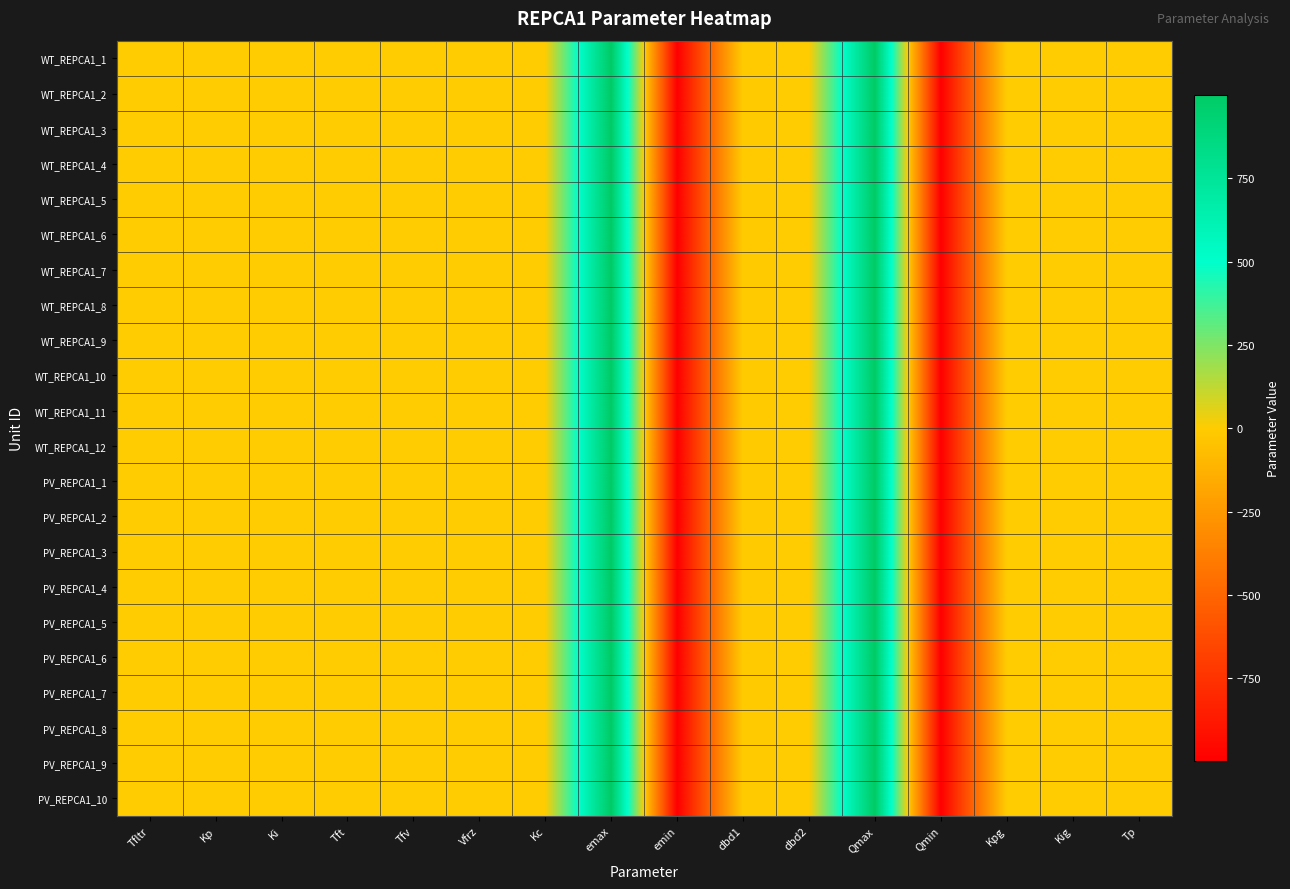

What is the total value across all series at Vfrz?

17.6